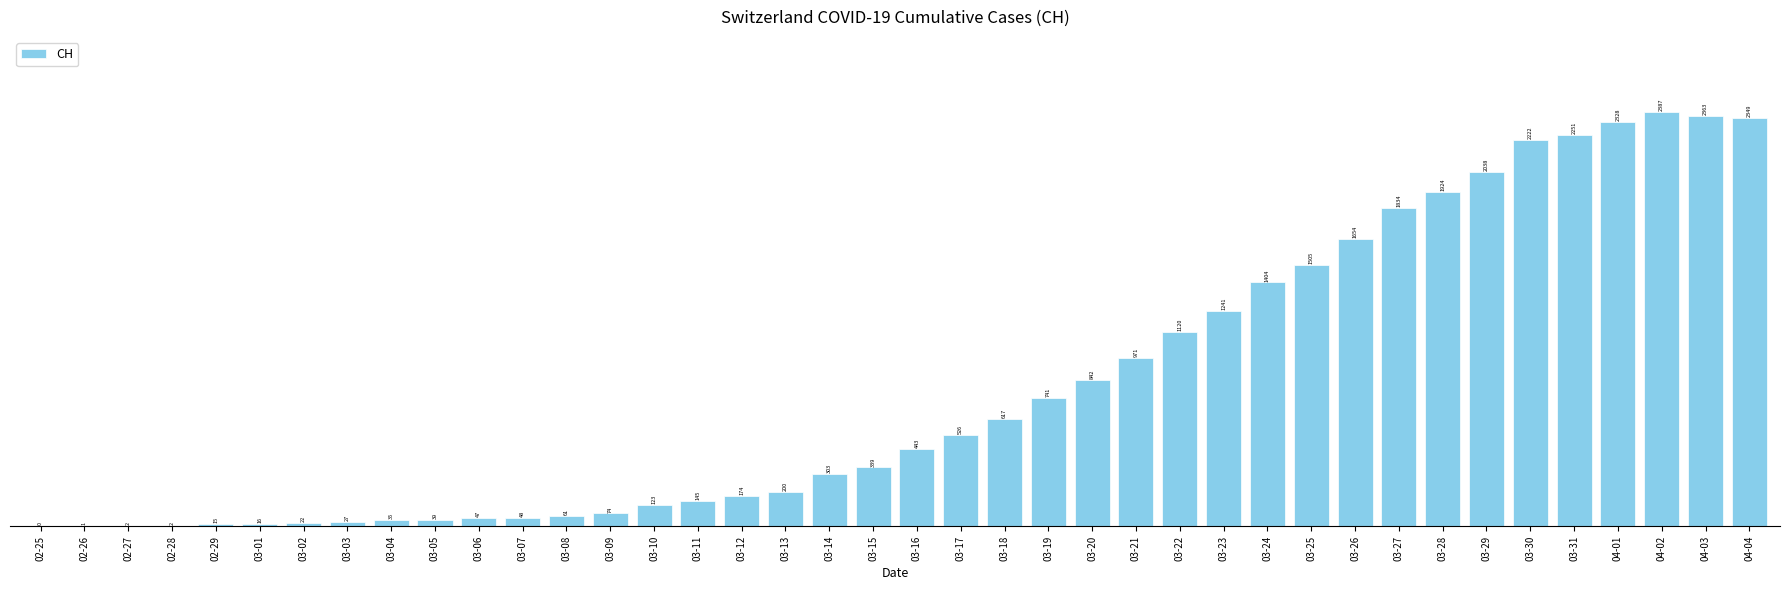

How many data points does each series have?

40